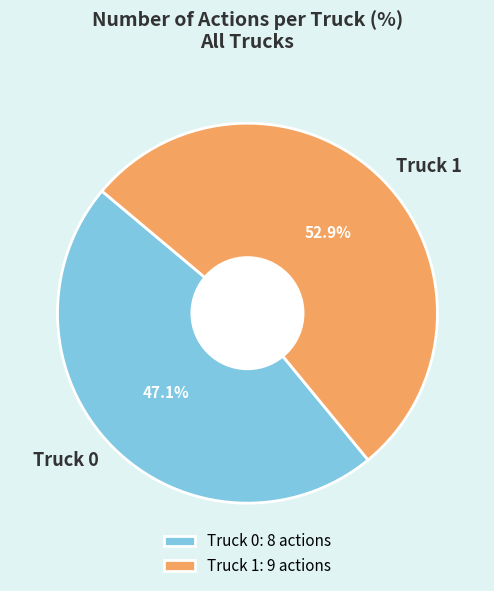

To the nearest percent, what is the difference between the Truck 0 and Truck 1 slice percentages?

6%